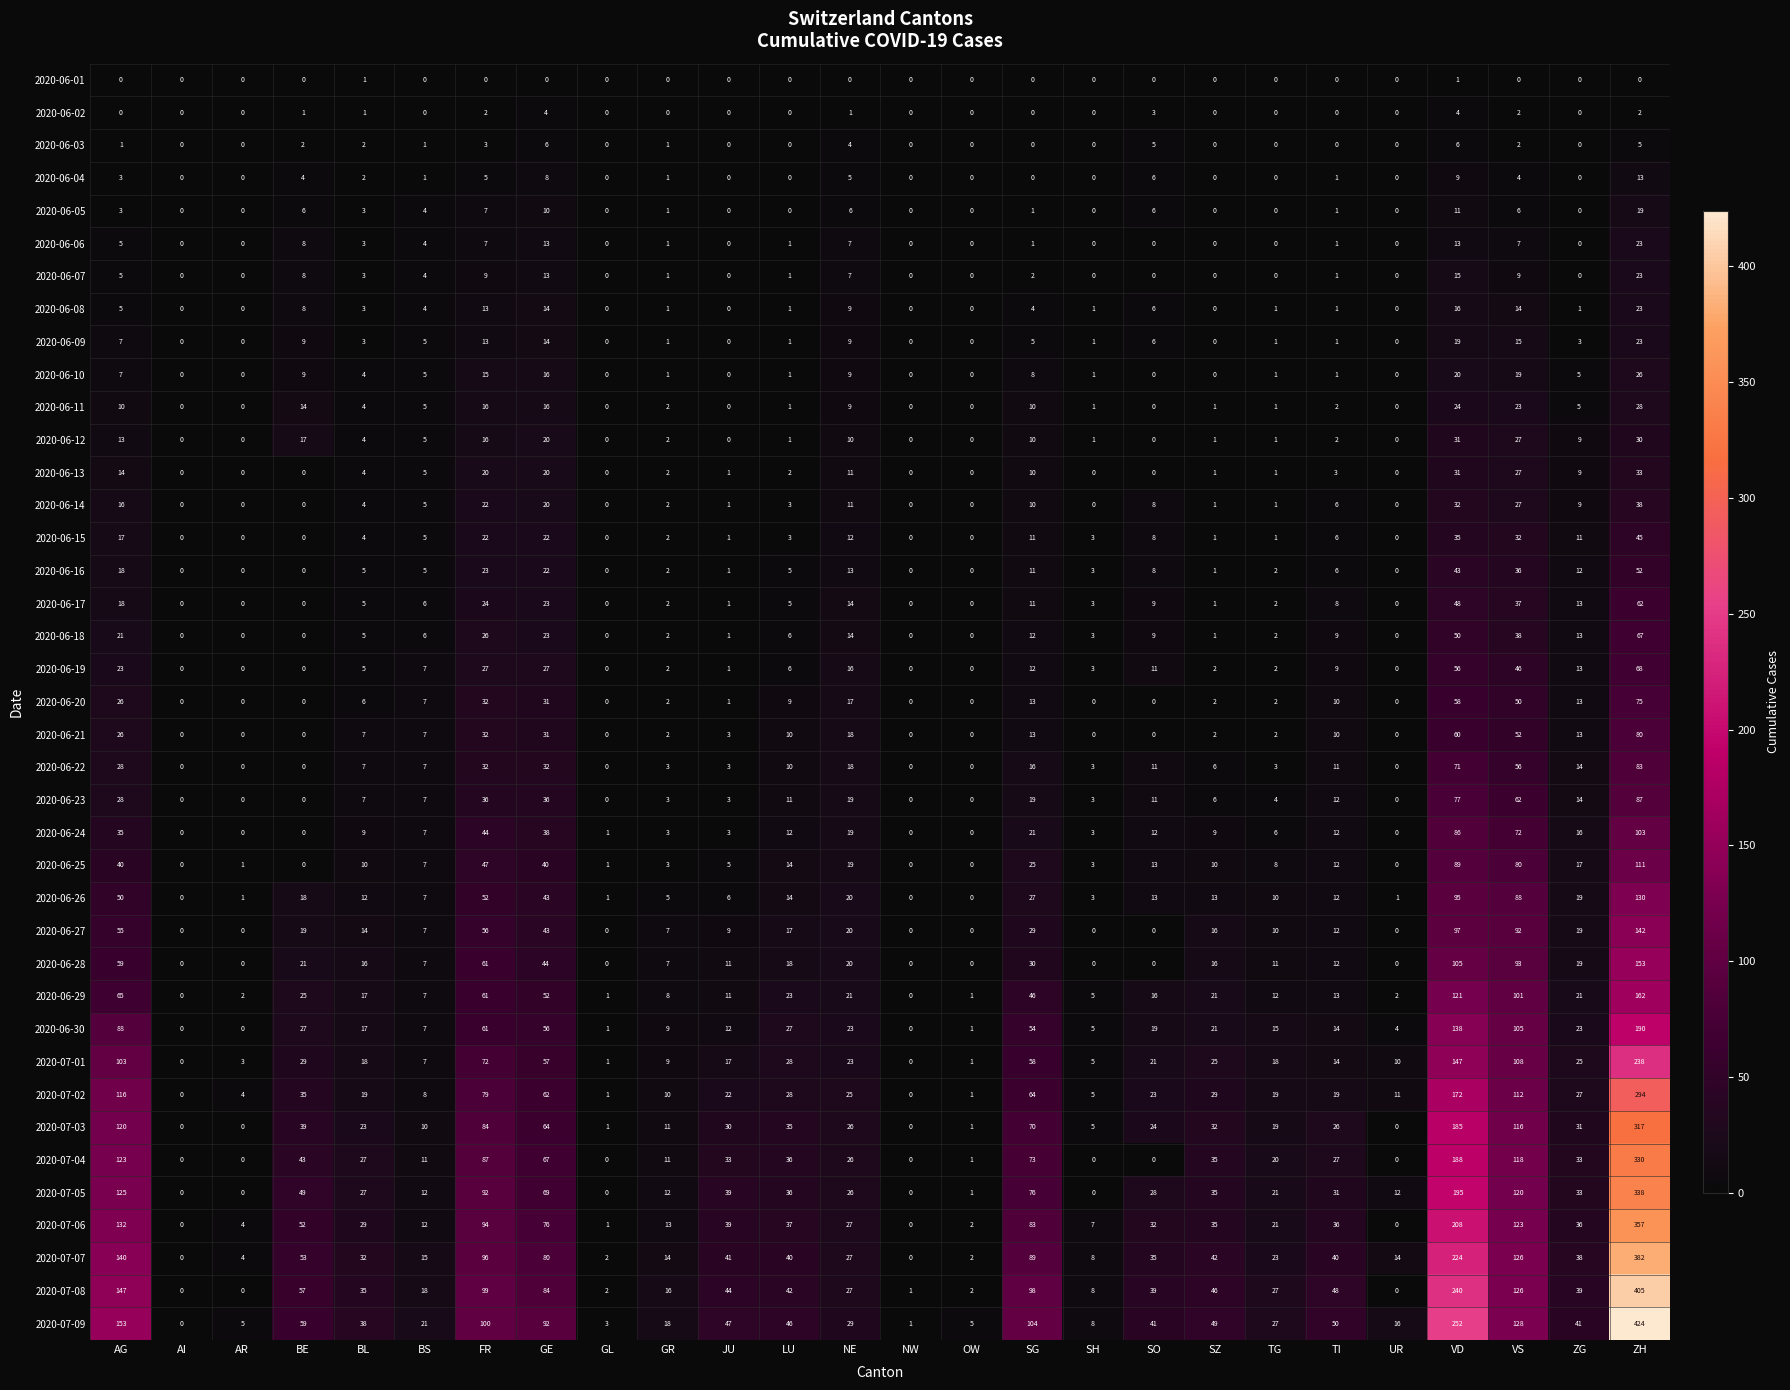

Which series changed the most between AI and BL?

2020-07-09